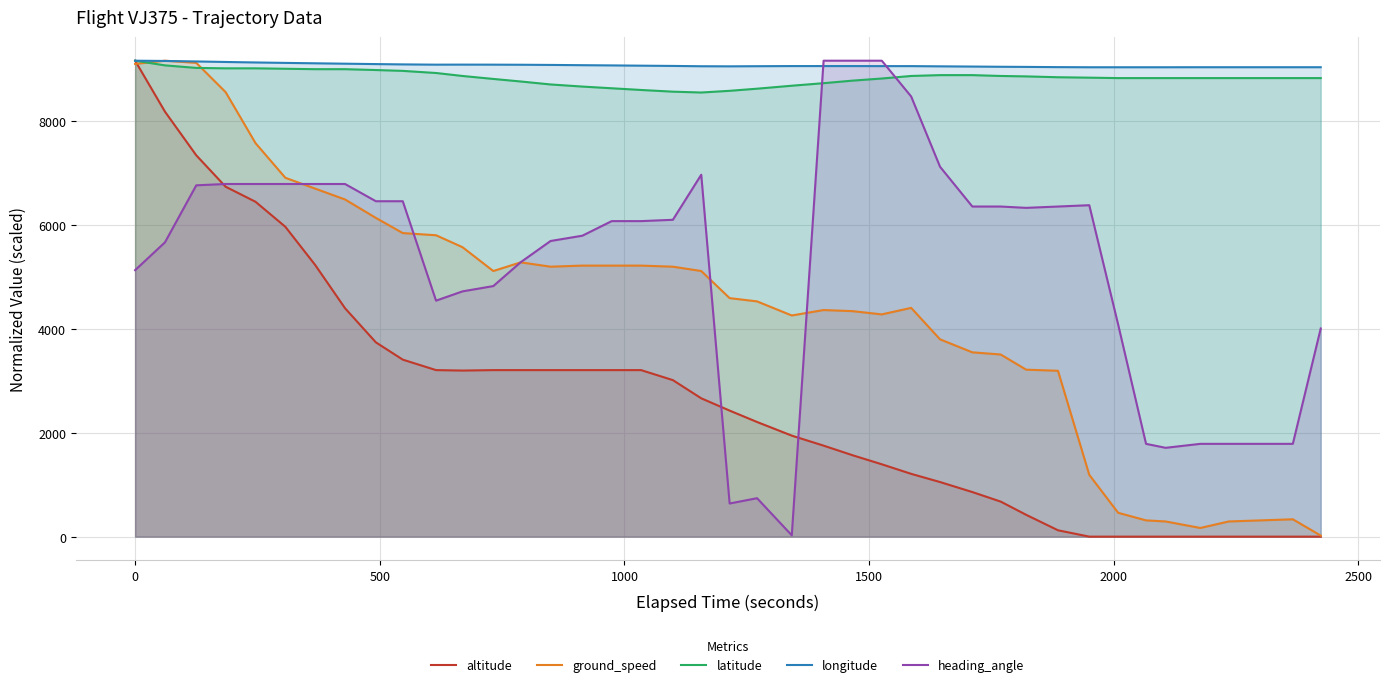

What is the greatest value displayed?

9150.0